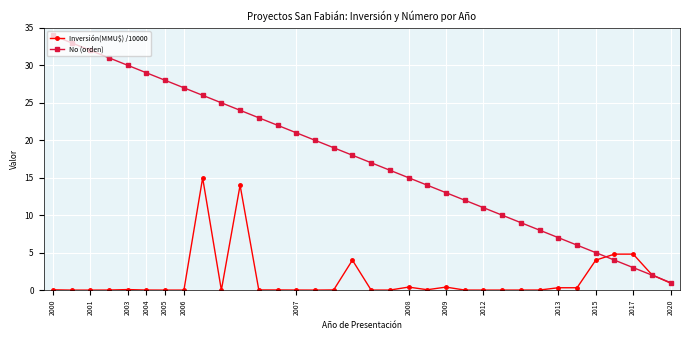

List the series in order of their peak value, lowest first.

Inversión(MMU$) /10000, No (orden)